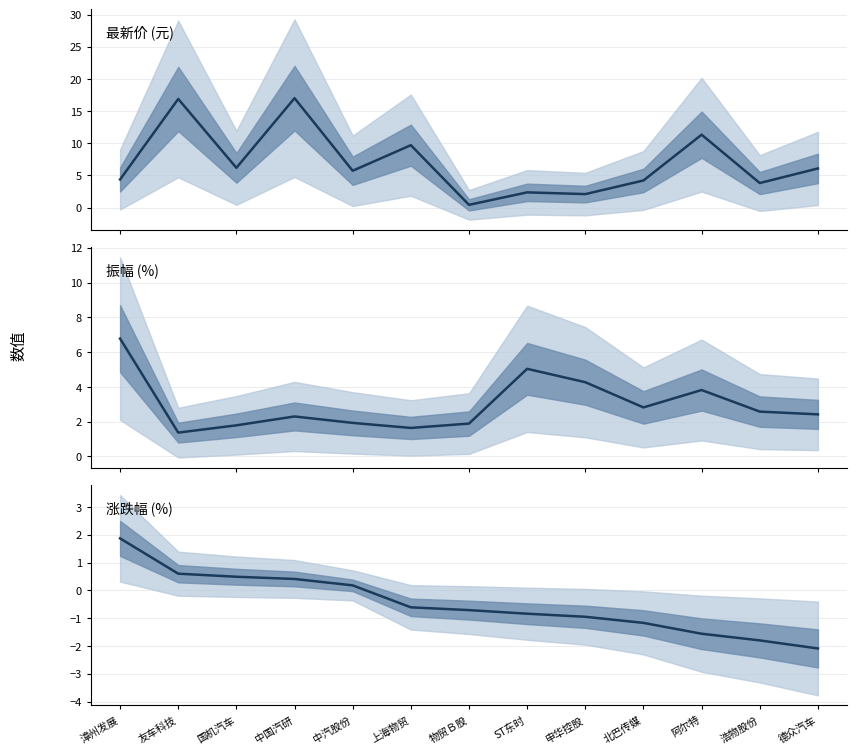

How many values in the 最新价 series exceed 5?

7